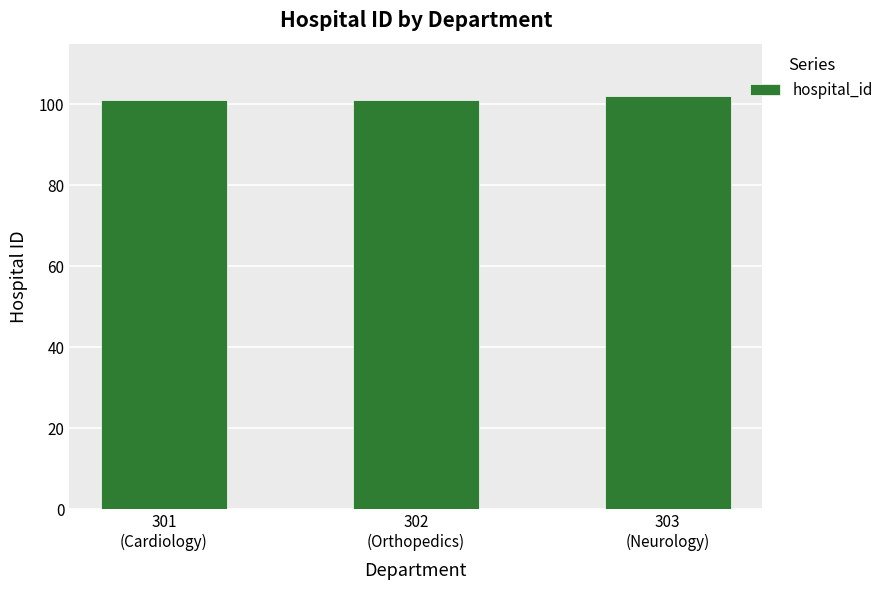

The chart shows a value of 156 at 302
(Orthopedics). True or false?

False